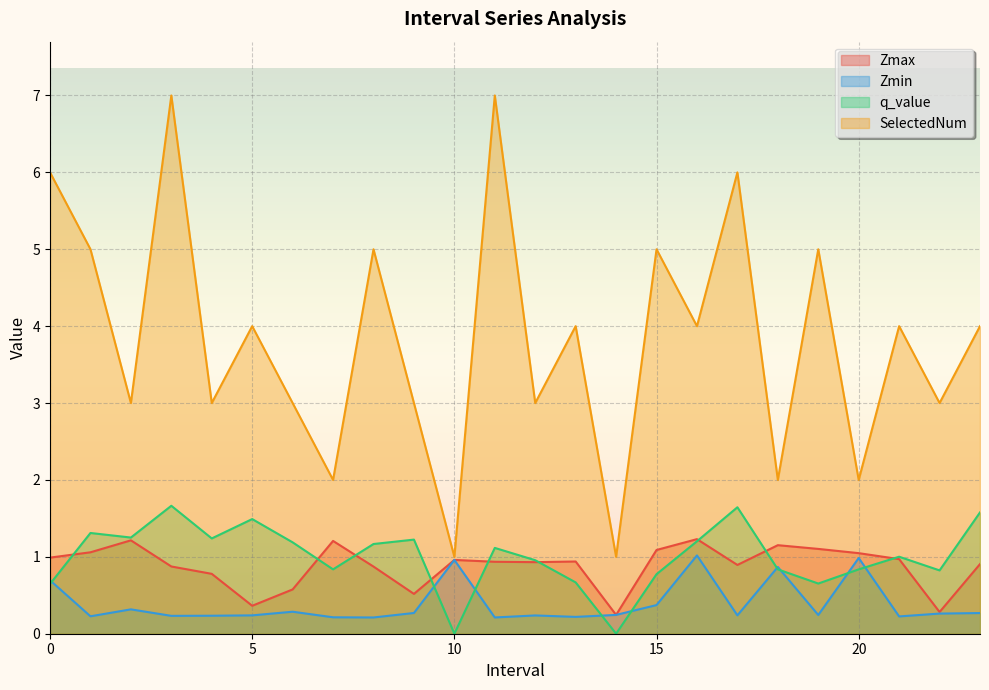

What is the difference between the second highest and second lowest values in the q_value series?

1.6